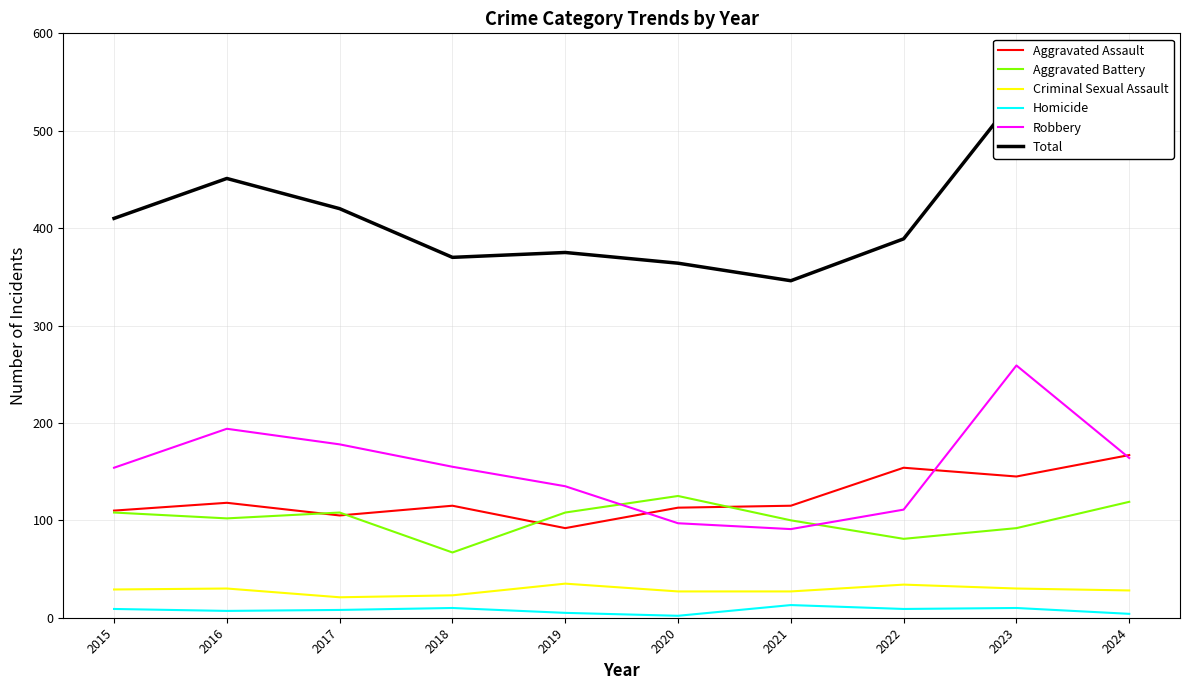

The Aggravated Assault series shows 66 at 2018. True or false?

False